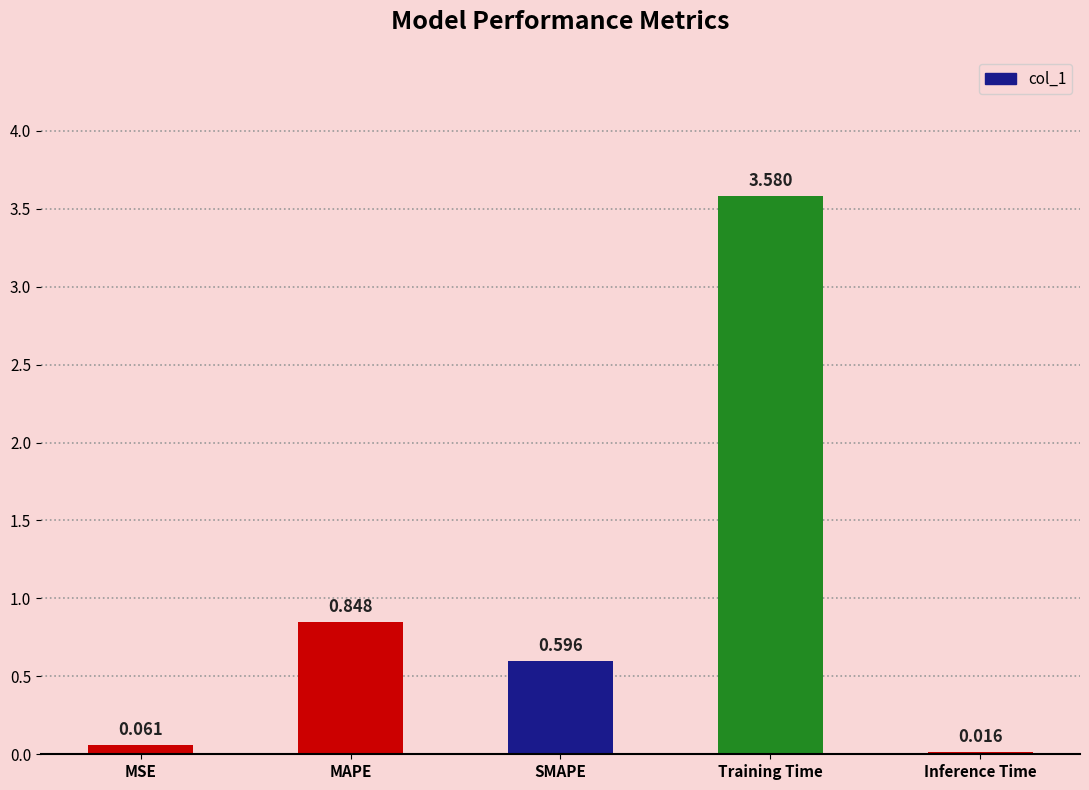

List the labels in order of value, largest first.

Training Time, MAPE, SMAPE, MSE, Inference Time